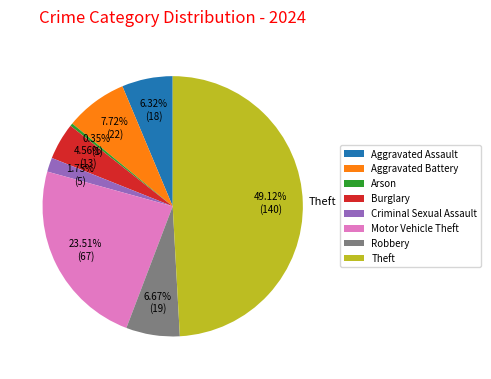

Does Arson account for over 50% of the chart?

No